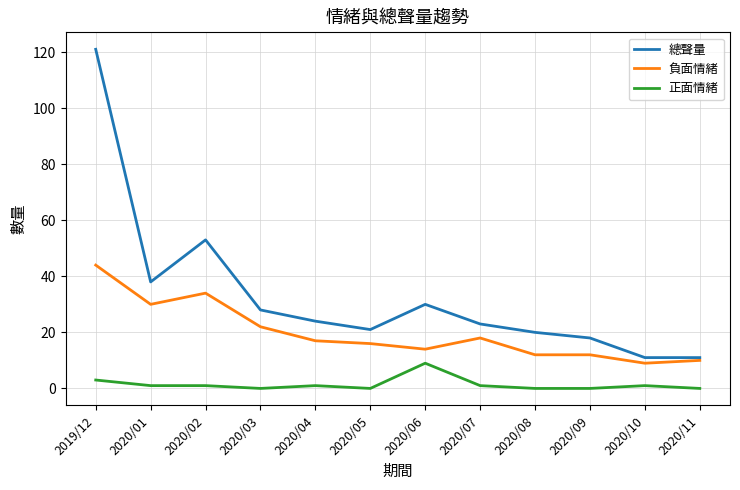

Is it true that 負面情緒 equals 7 at 2020/09?

False